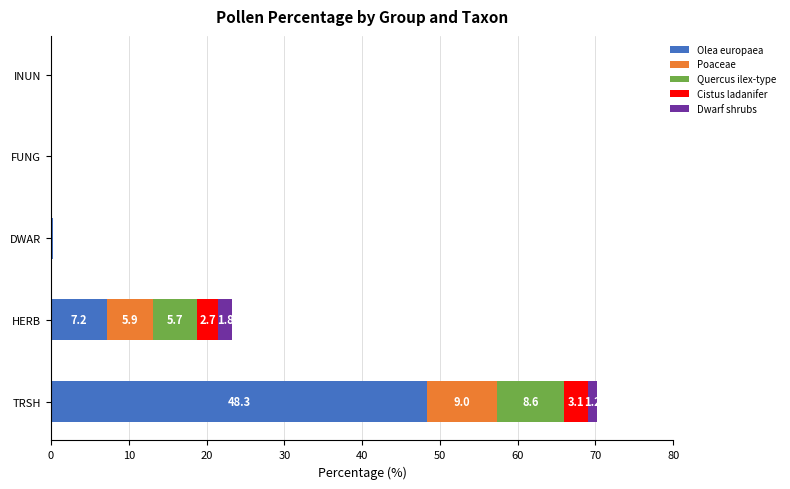

Count the number of data series in this chart.

5